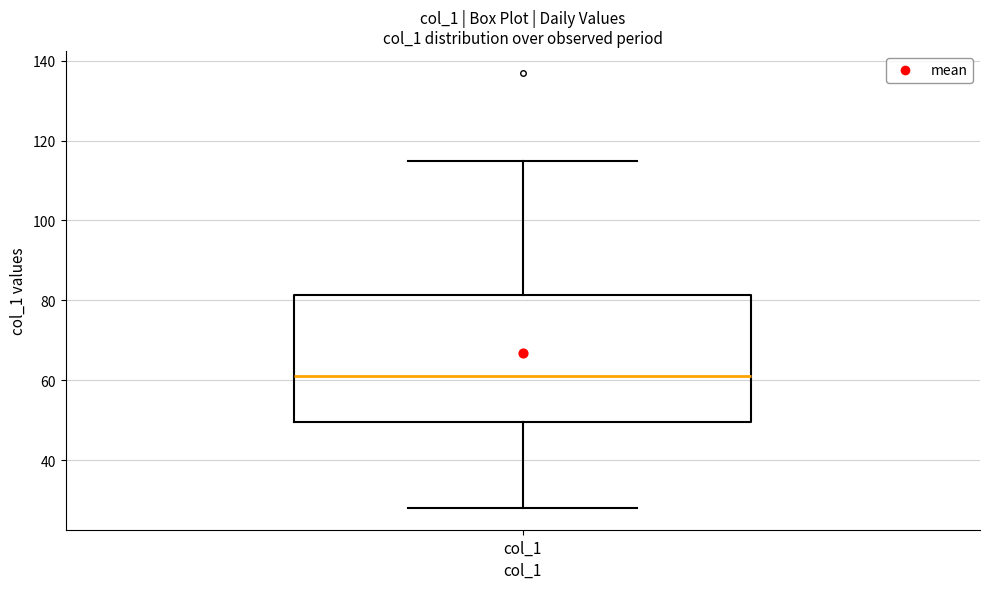

Where does the upper whisker of the box for col_1 end on the y-axis? The values are not printed on the chart, so give them approximately, as read against the axis.

116